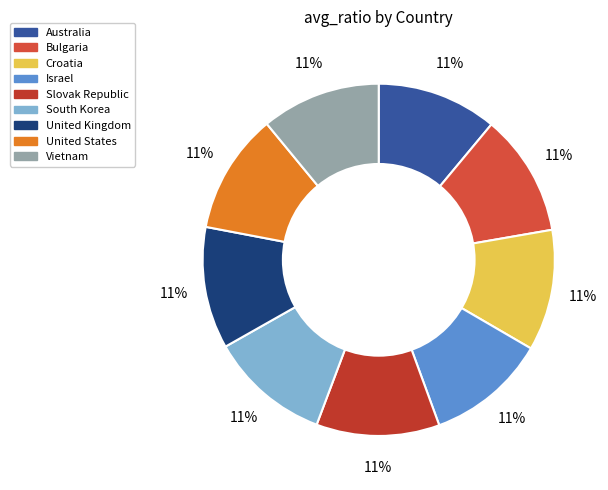

What is the largest slice in the pie chart?

Slovak Republic